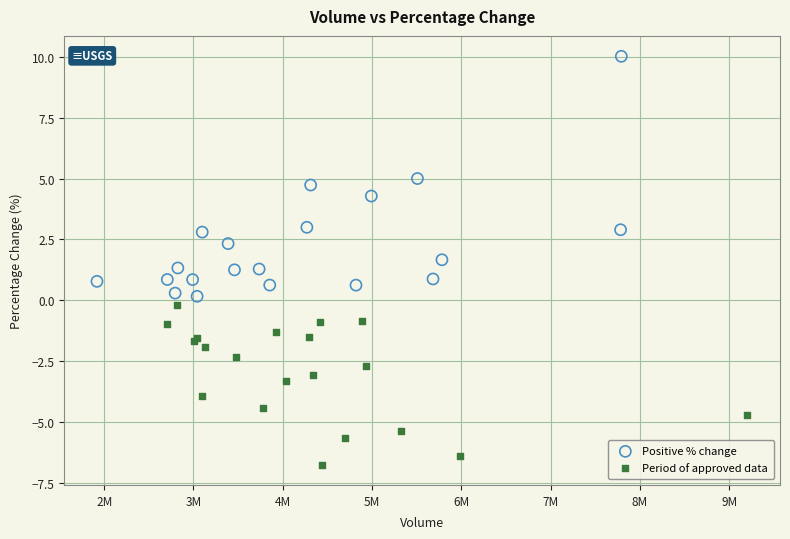

Which series reaches the maximum Y coordinate?

Positive % change